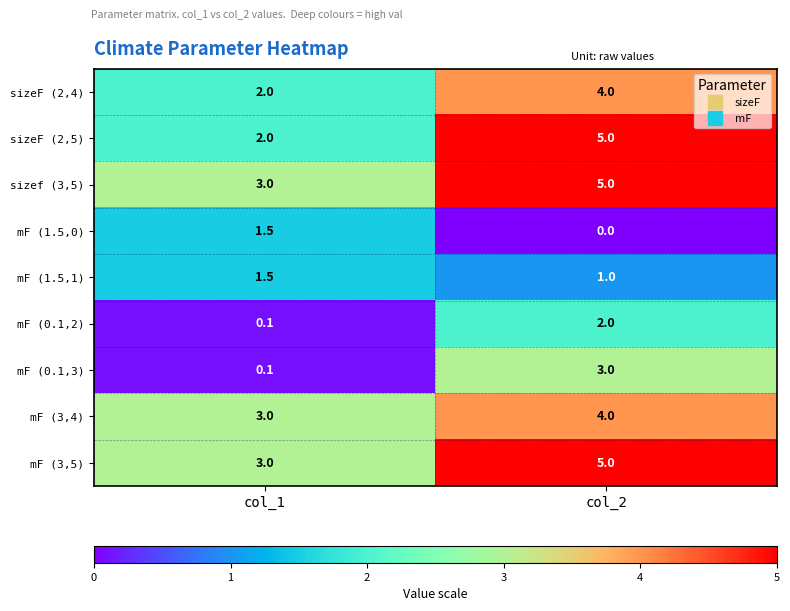

What is the average value of the mF (0.1,2) series?

1.1